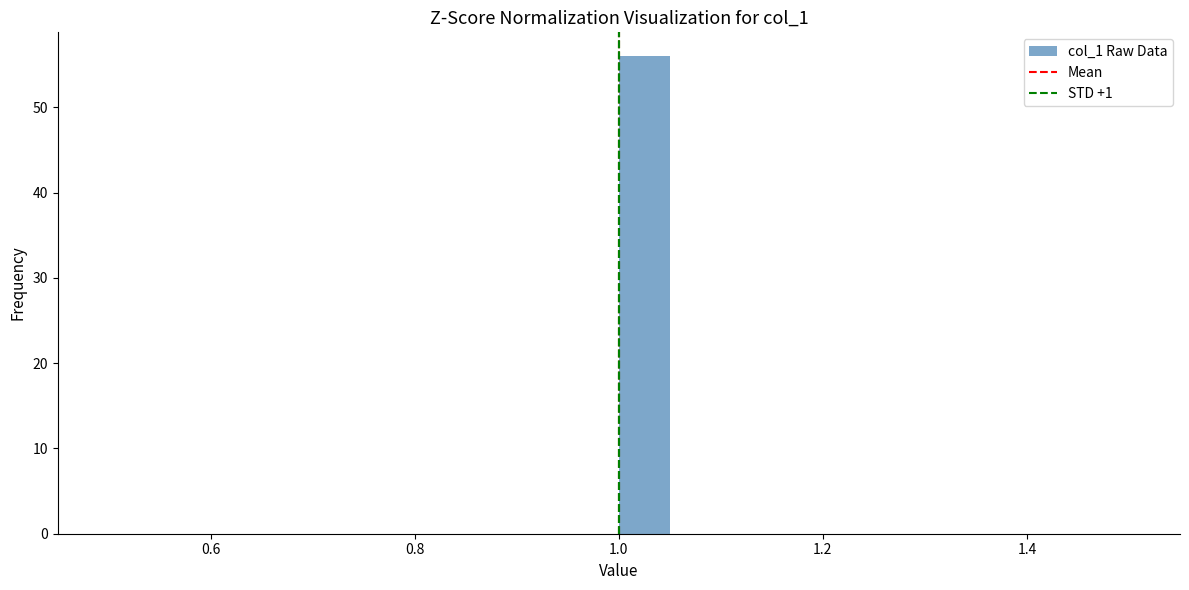

Around what value on the x-axis is the tallest bar? Give the approximate position of its centre, as read against the axis.

1.02